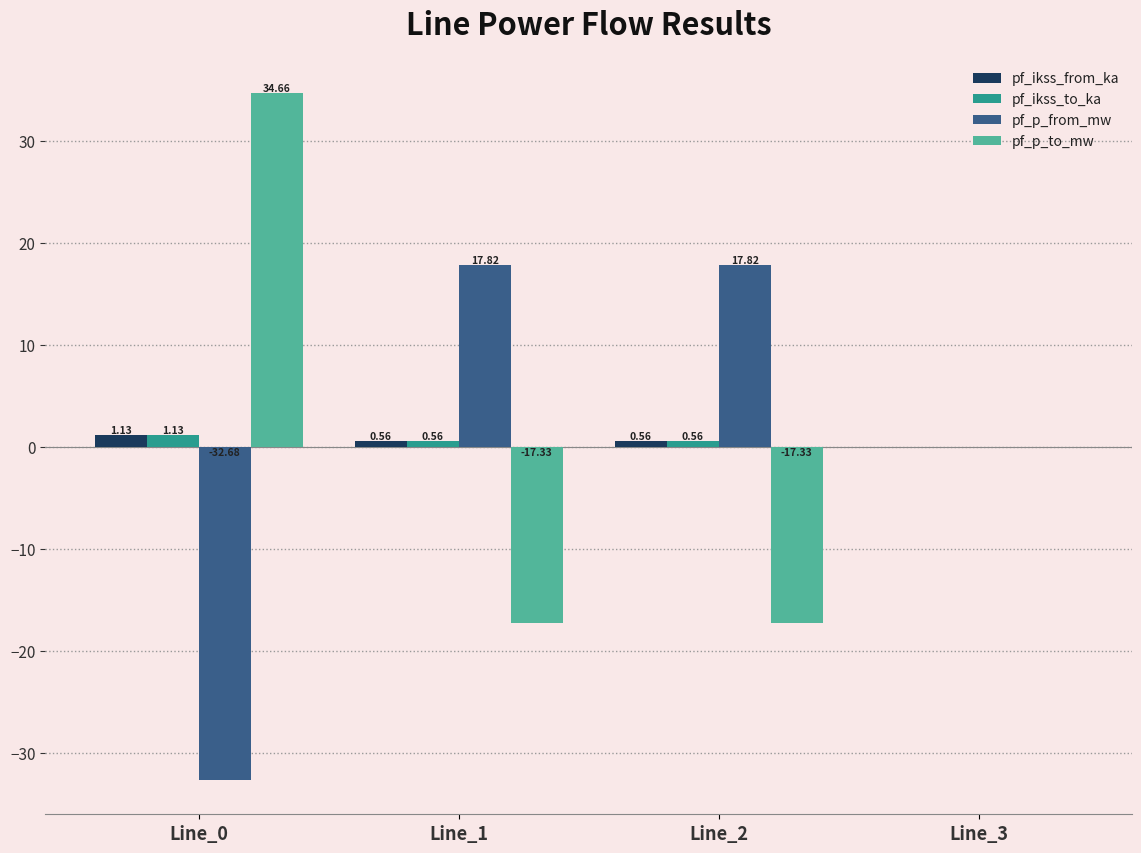

Which series changed the most between Line_2 and Line_3?

pf_p_from_mw